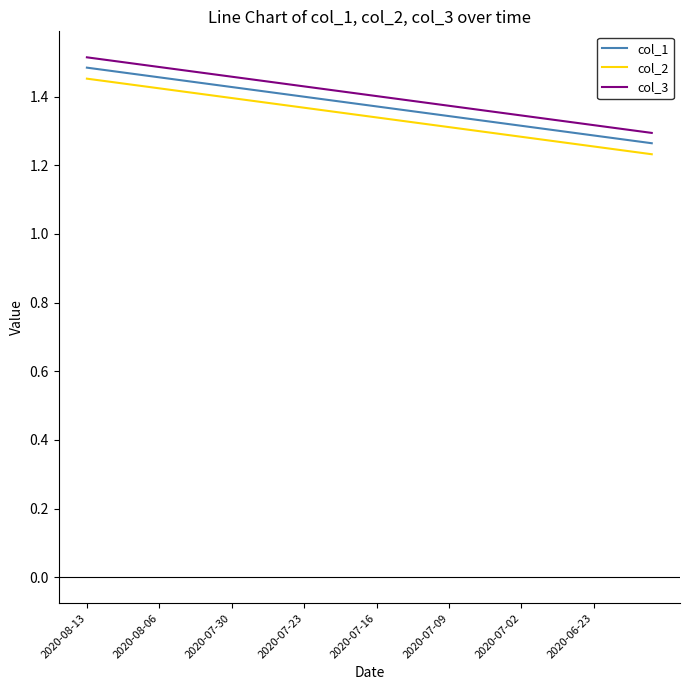

True or false: col_3 and col_2 intersect in this chart.

False